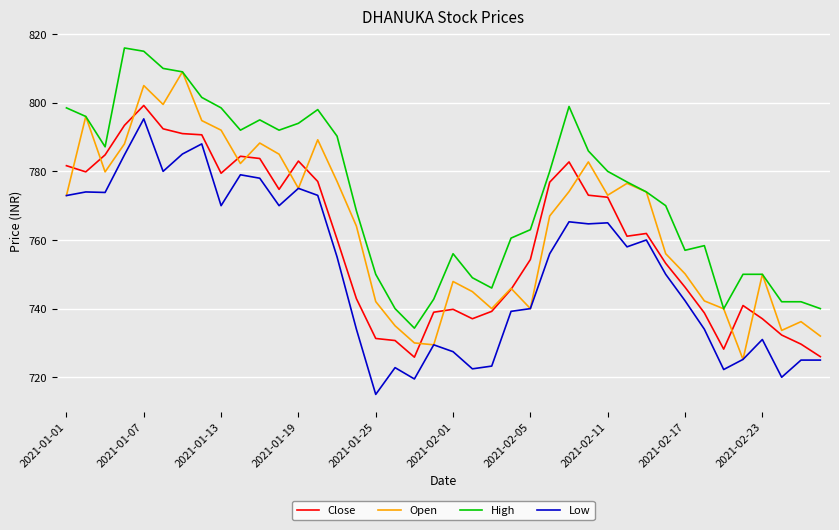

Which series has the largest total across all categories?

High